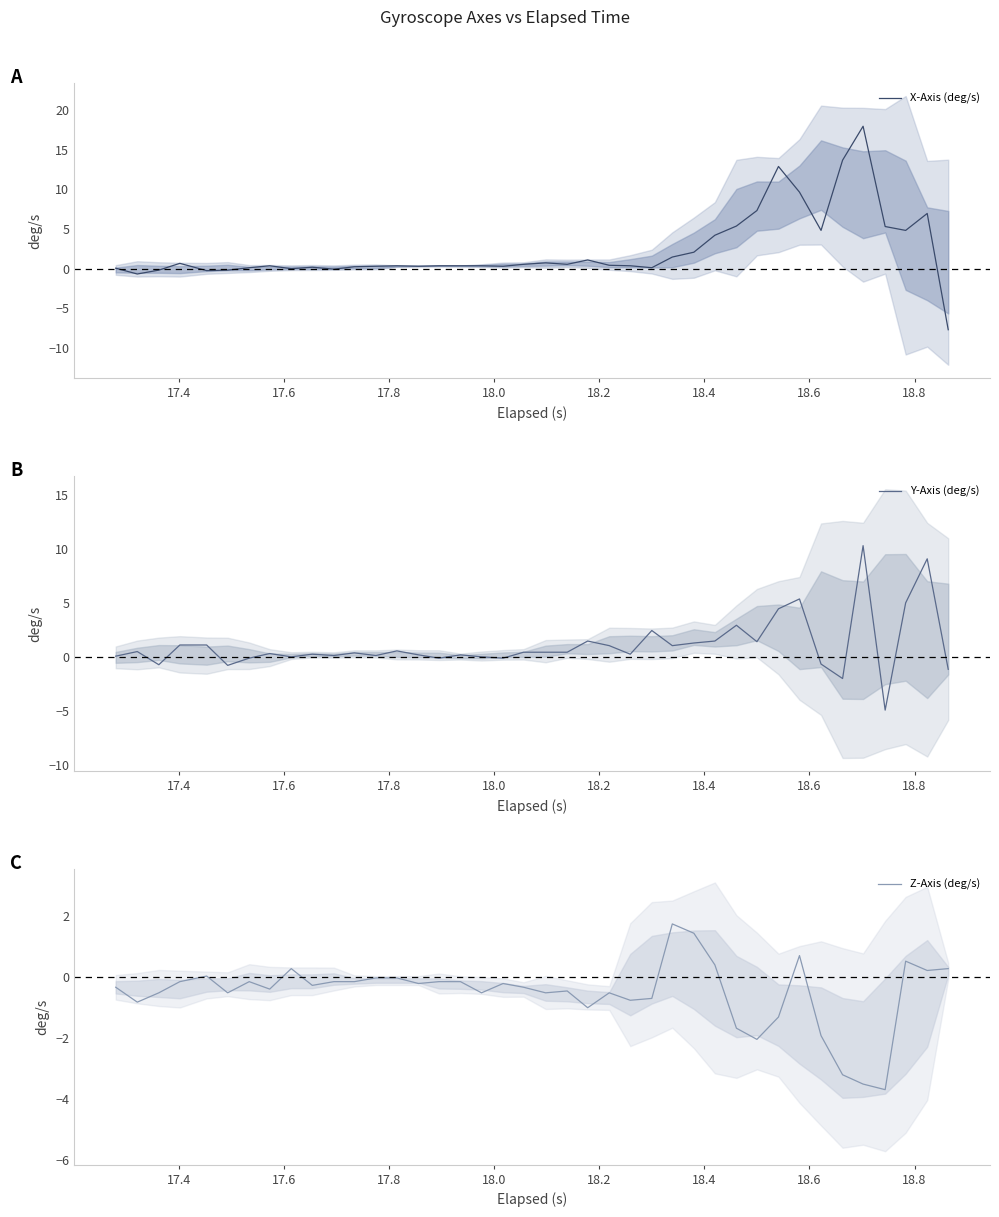

How many data points in Z-Axis (deg/s) are less than 0?

31